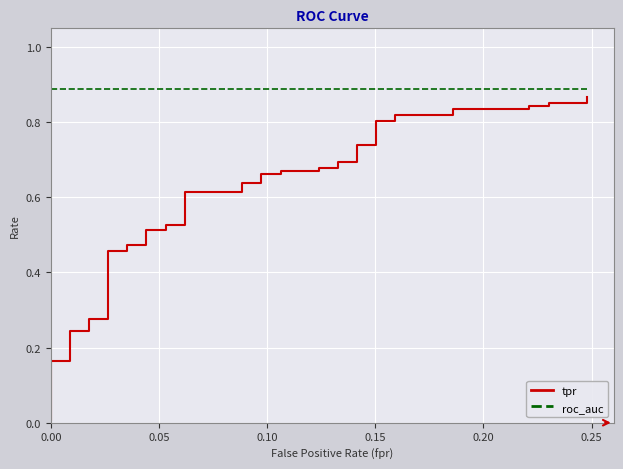

True or false: tpr and roc_auc cross at least once.

False